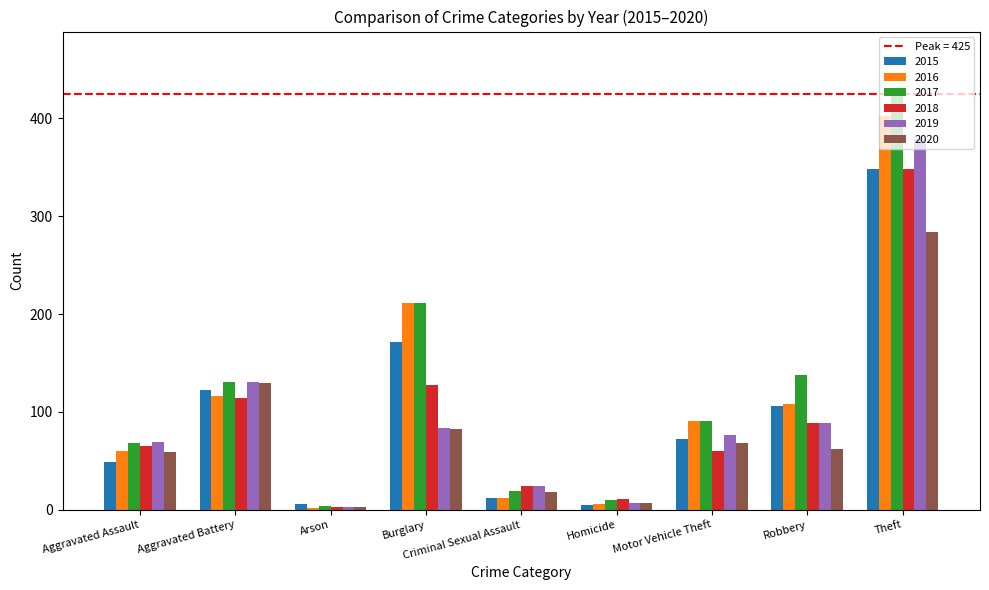

Read the 2018 value at Aggravated Battery.

114